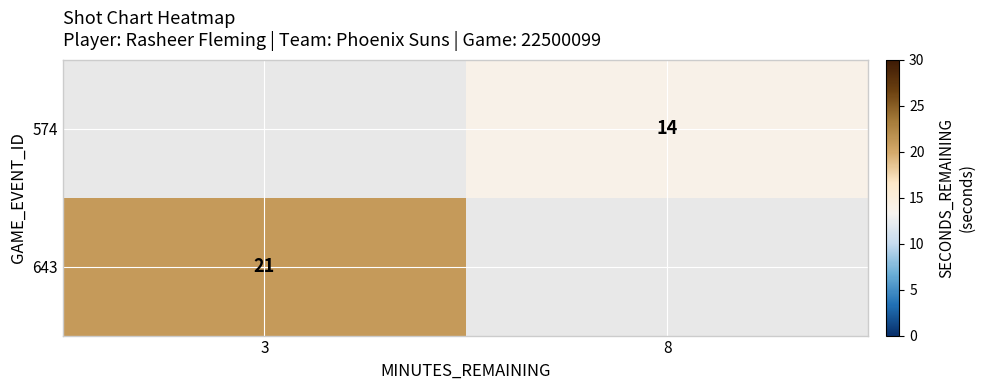

How many distinct data groups are displayed?

2